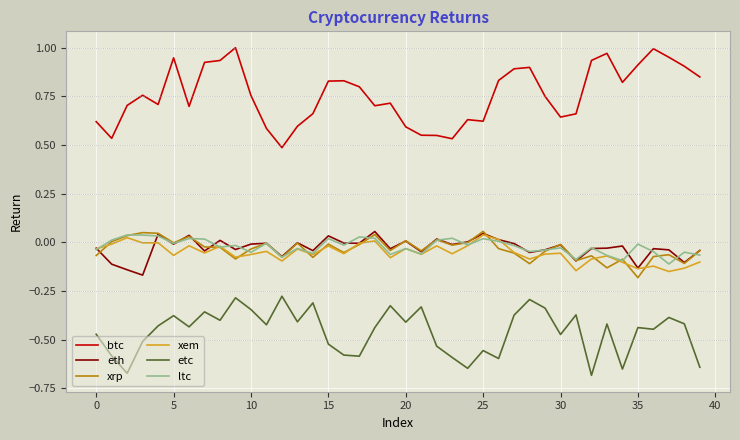

True or false: btc and eth intersect in this chart.

False